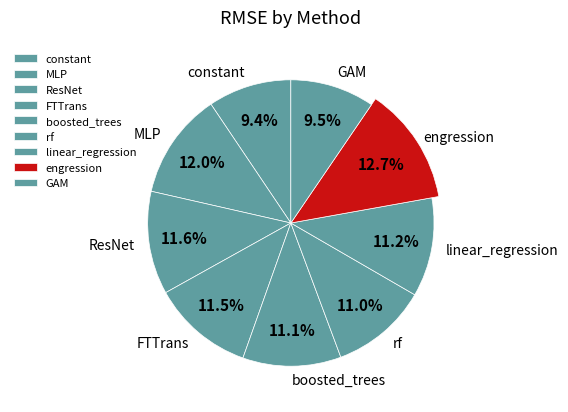

Approximately how many times larger is the value at linear_regression compared to ResNet?

1.0